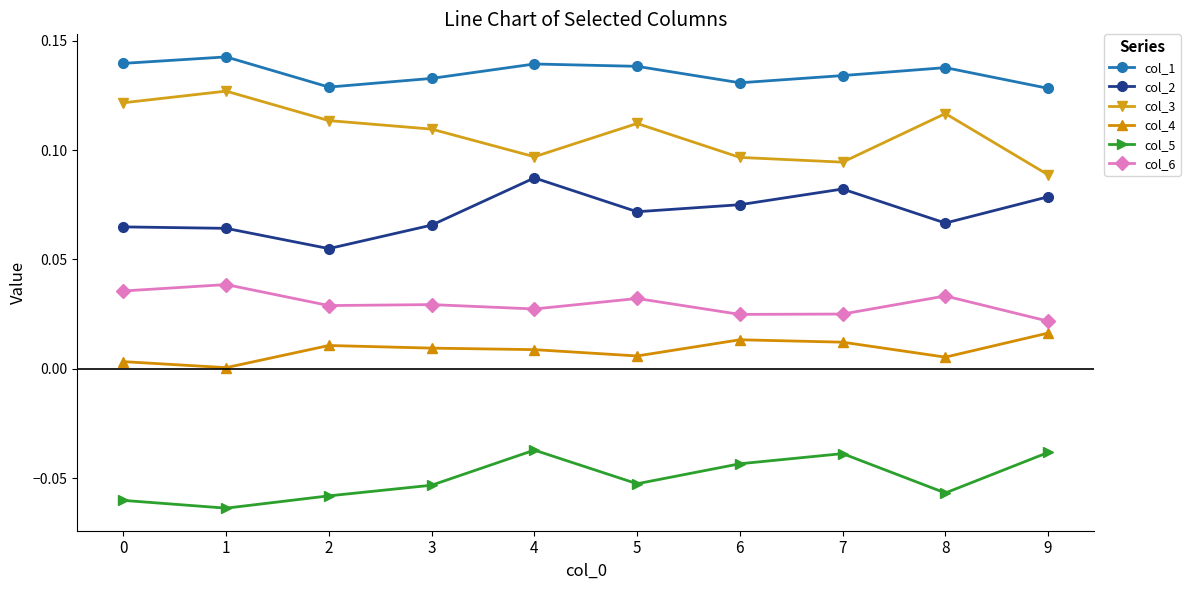

Which category has the lowest value across all series?

1